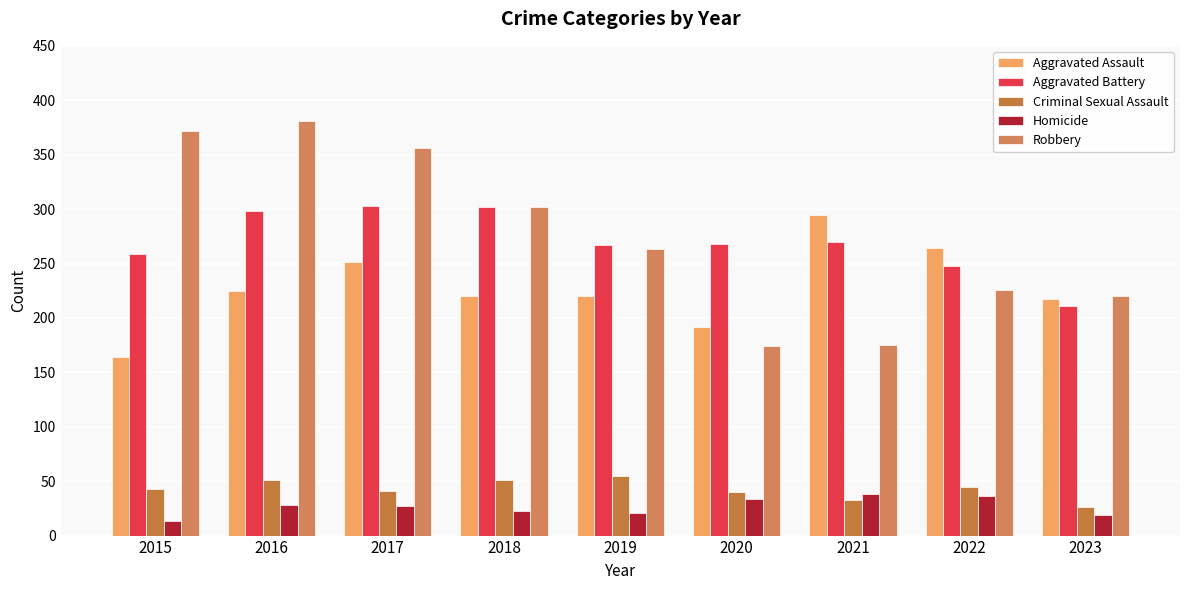

What is the sum of all Homicide values?

239